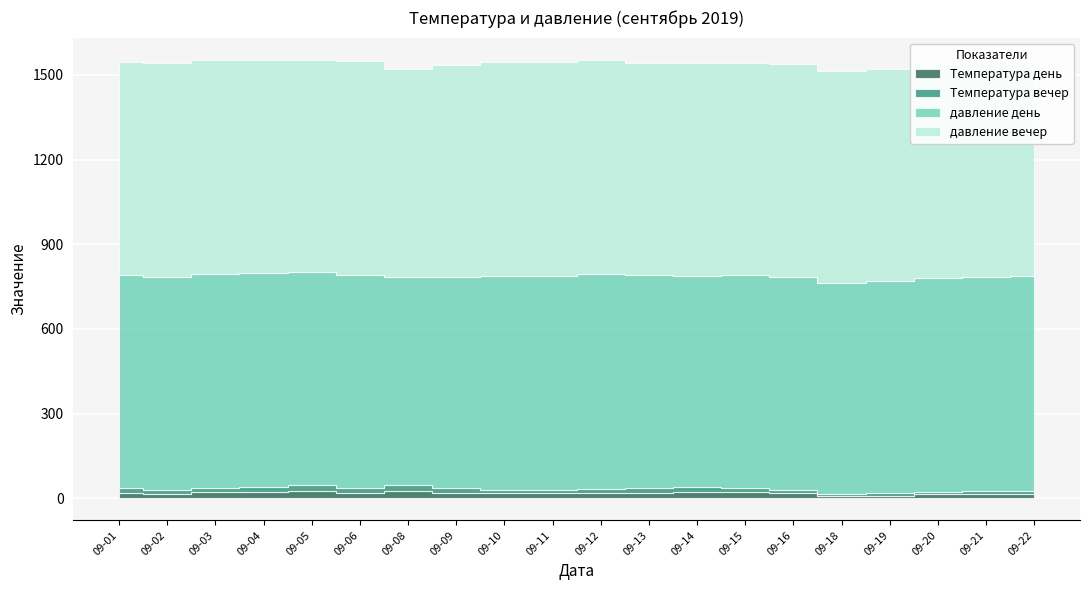

Which series ends up on top after the final intersection of давление день and давление вечер?

давление вечер